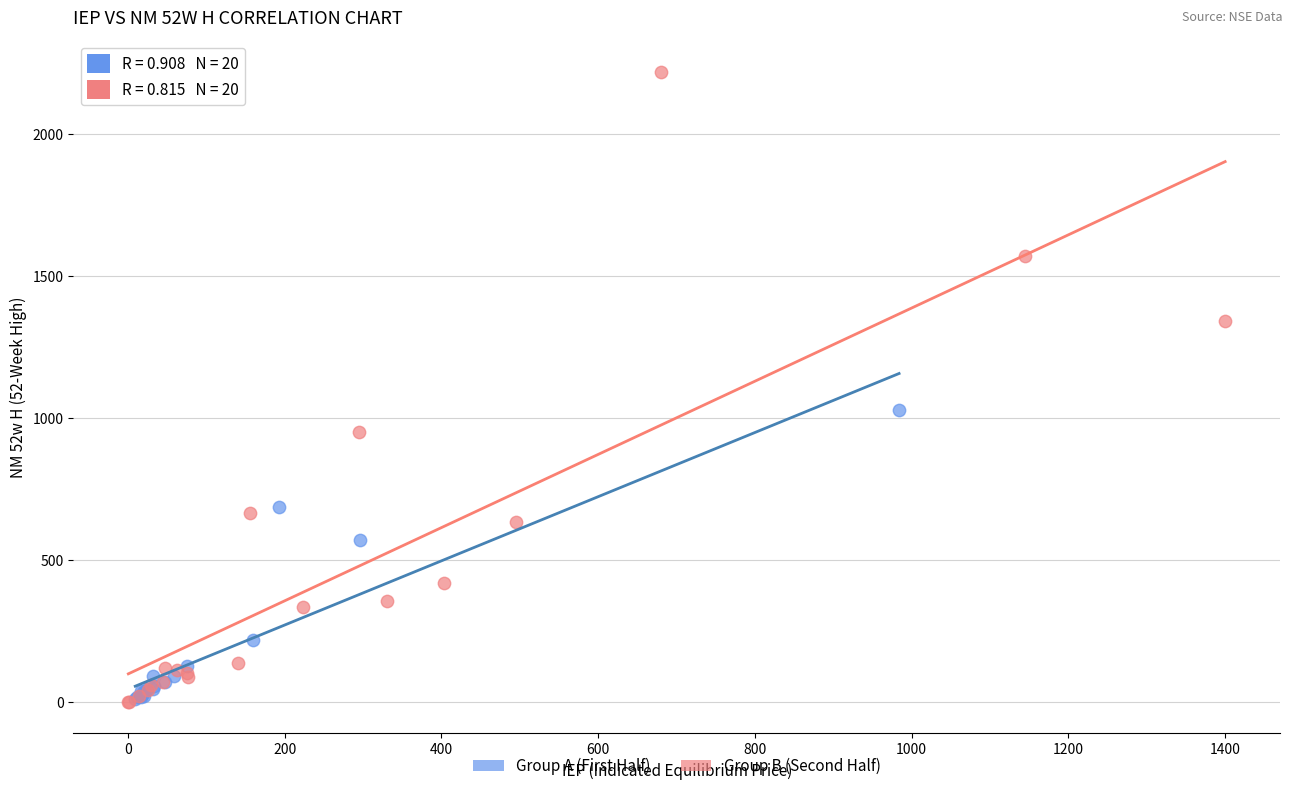

Which series has the widest spread of Y values?

Group B (Second Half)